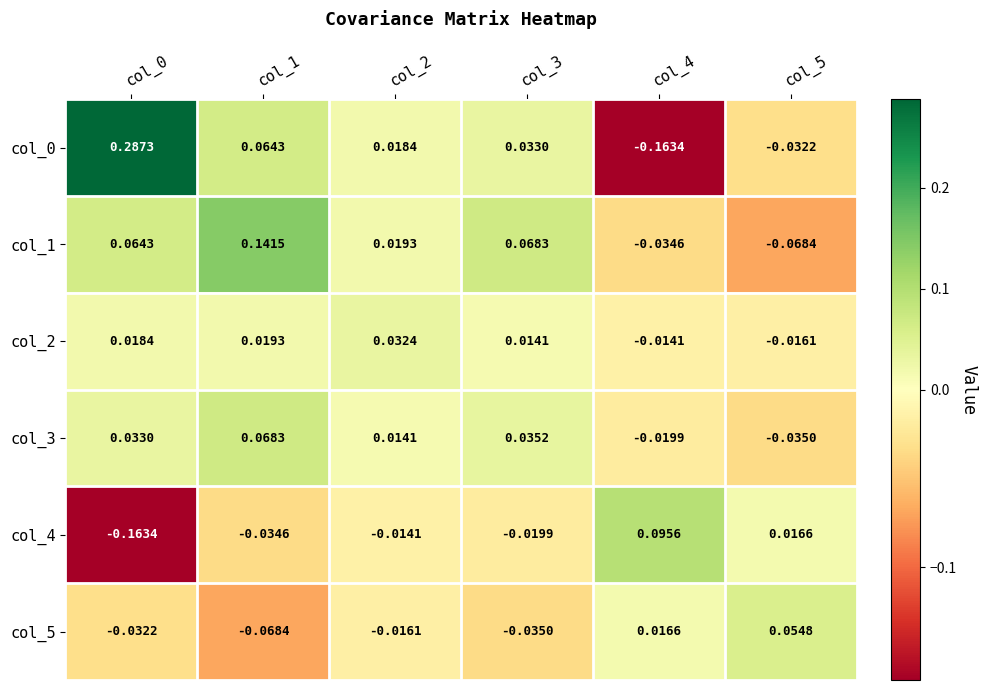

Is the value of col_3 at col_2 greater than the value of col_1 at col_4?

Yes